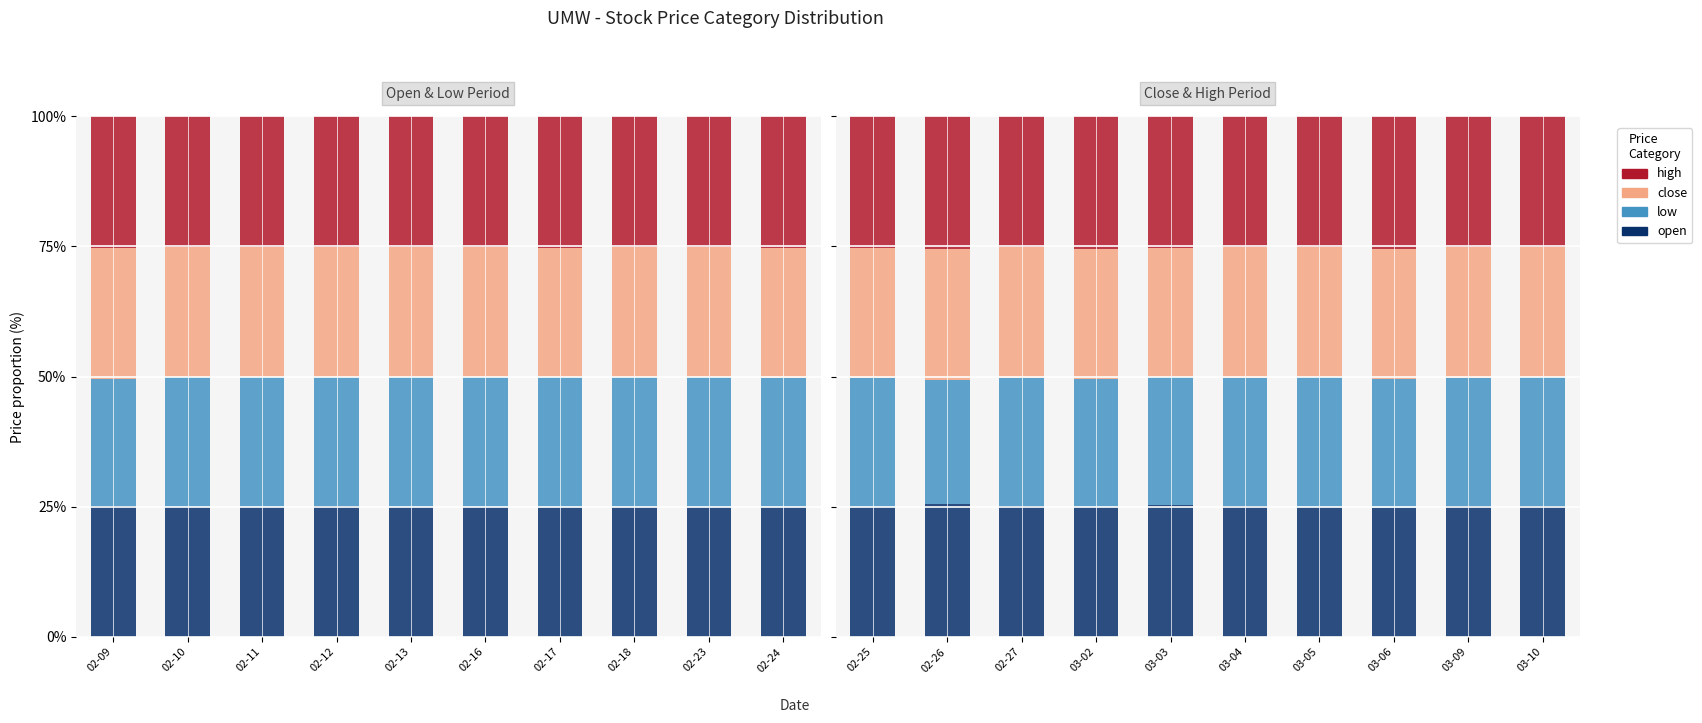

What is the minimum value for open?

24.8